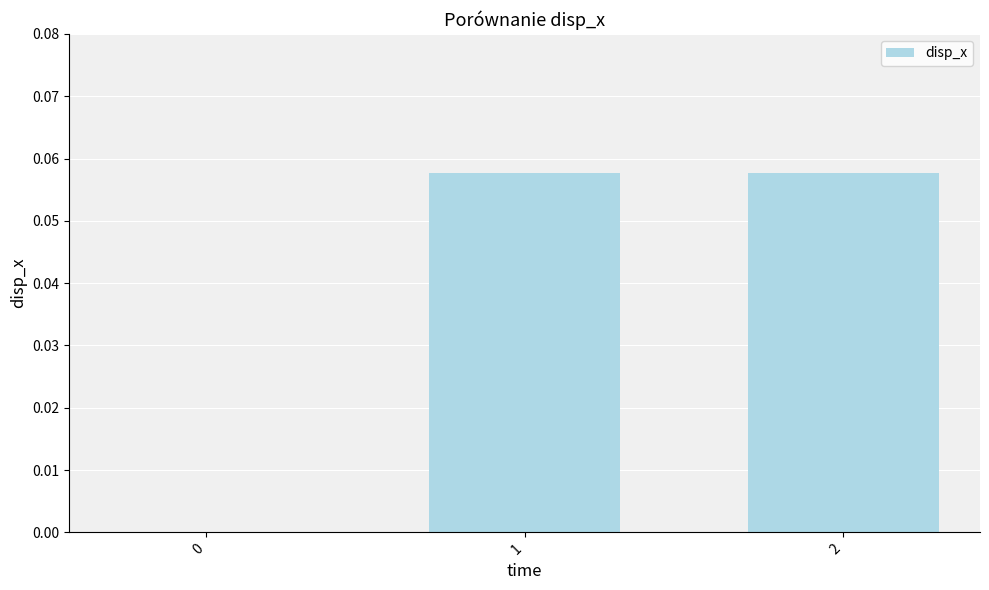

True or false: the data shows 0.0 at 1.

False